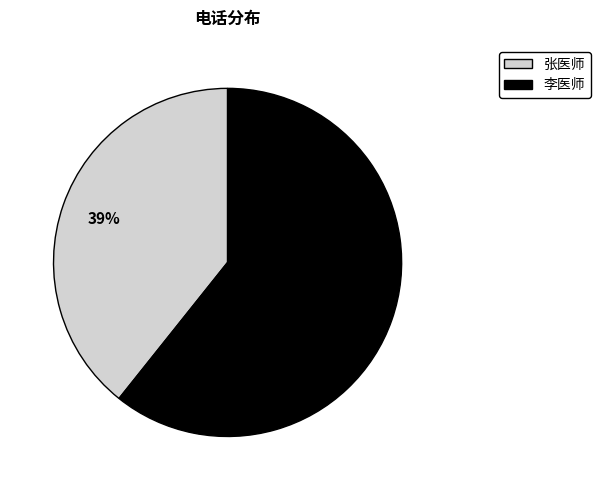

Do 李医师 and 张医师 together represent more than half of the pie?

Yes